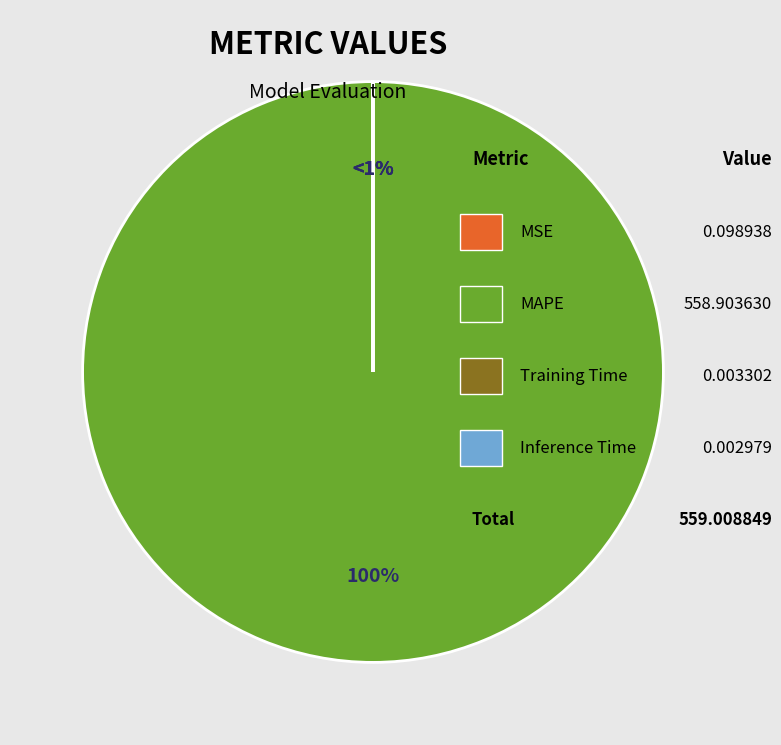

To the nearest percent, what is the difference between the largest and smallest slice percentages?

100%